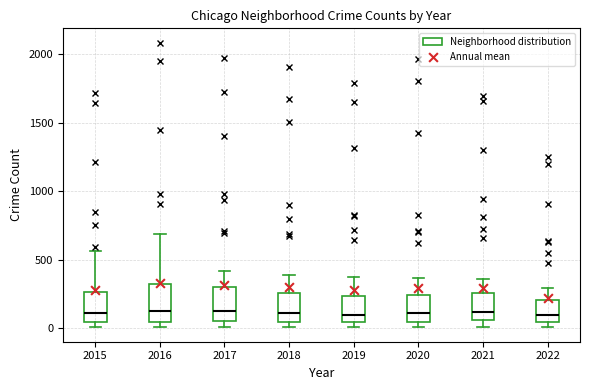

Where is the lower edge of the box at x = 2020 on the y-axis? The values are not printed on the chart, so give them approximately, as read against the axis.

50